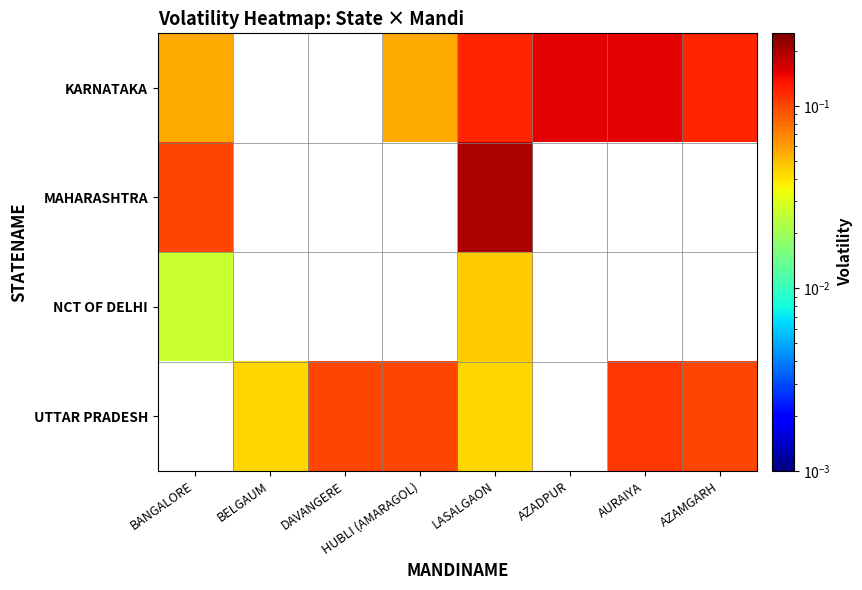

True or false: MAHARASHTRA has a value of 0.2 at BANGALORE.

False